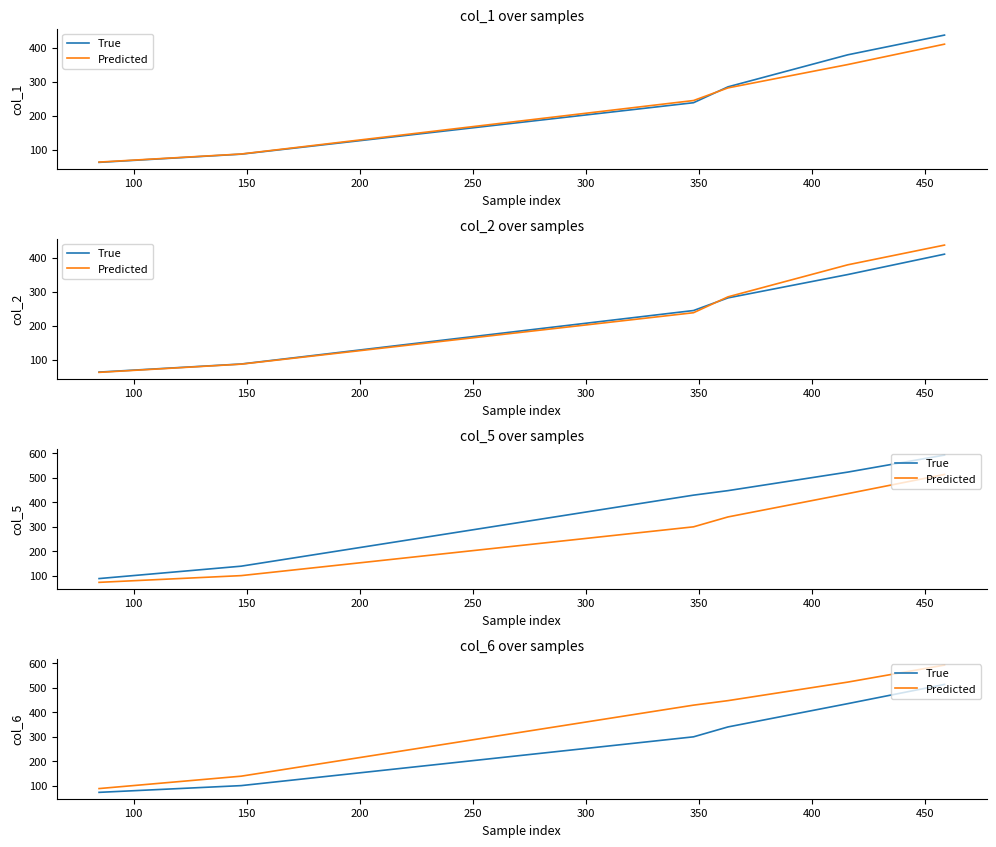

Reading right to left, extract all data points from this chart.

True: 514.0	435.6	340.5	300.1	101.1	73.6
Predicted: 592.9	523.5	447.8	429.4	139.6	89.0